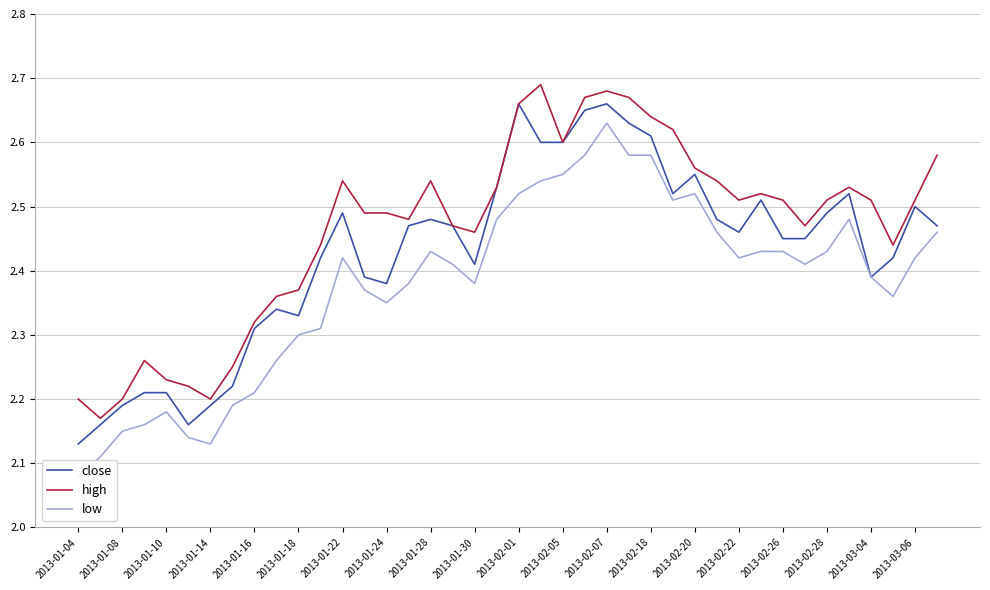

Count the number of categories in the chart.

40